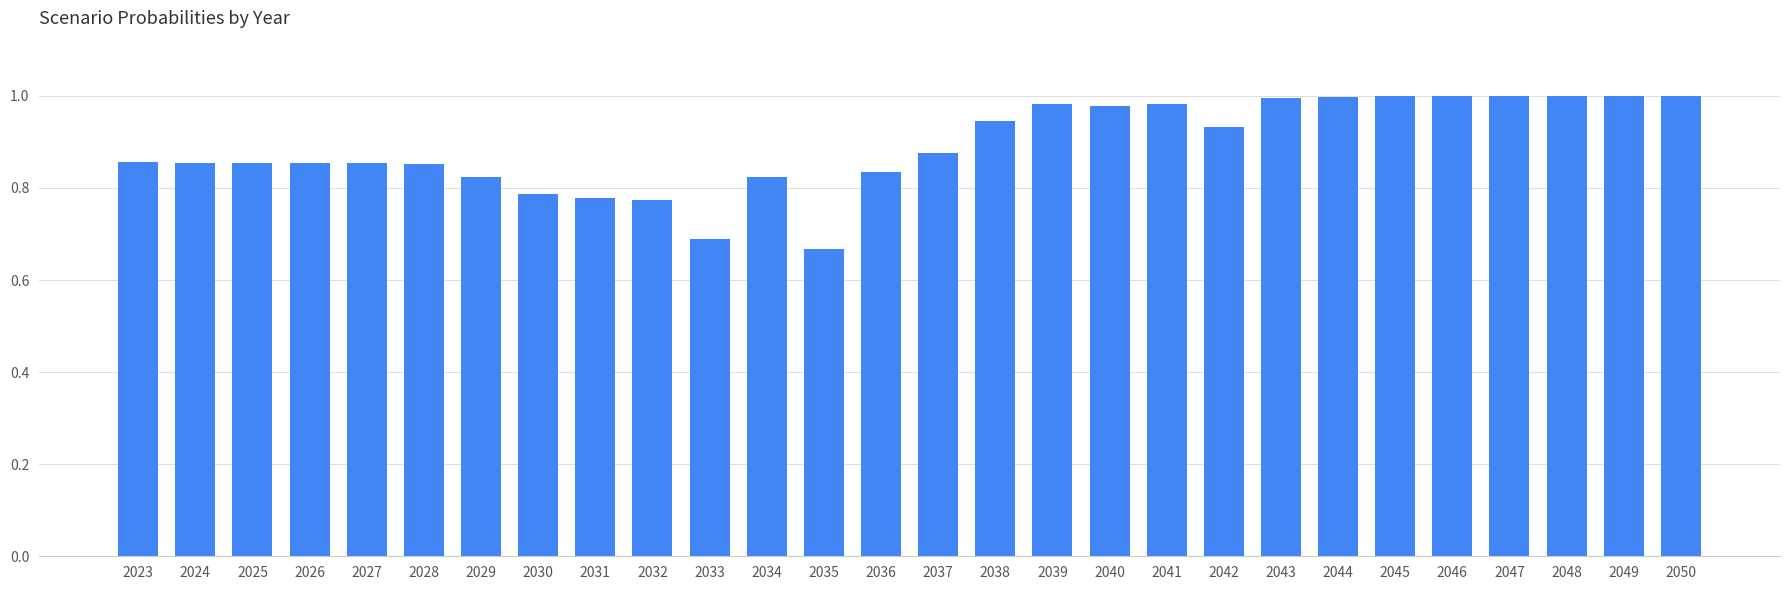

The value at 2027 is 1.4. True or false?

False